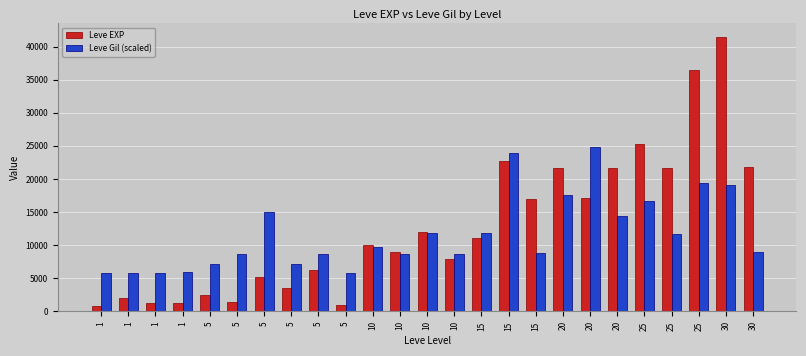

At how many categories does at least one series exceed 27068?

2